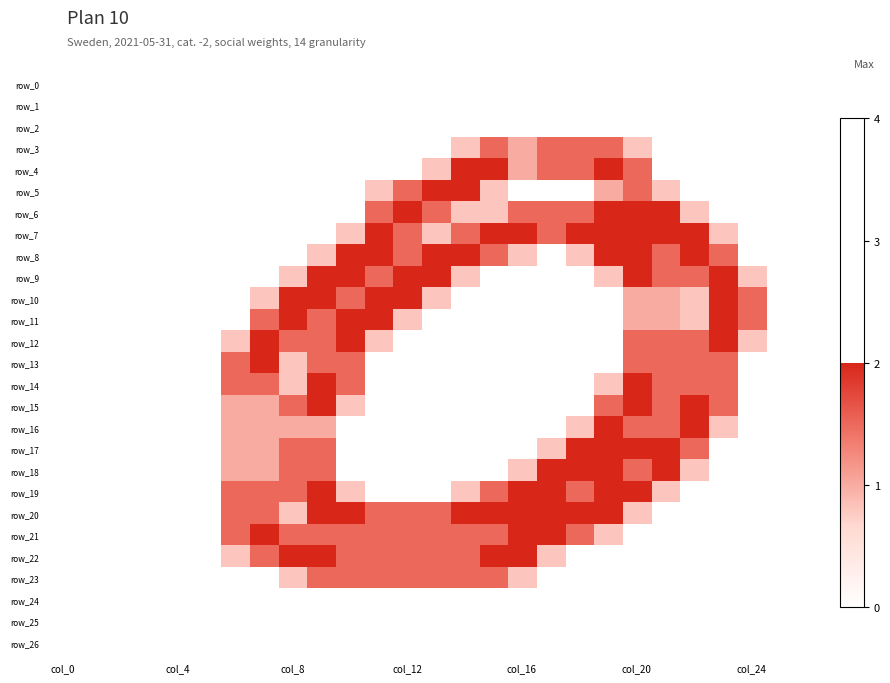

What is the difference between the second highest and minimum values in the row_8 series?

2.0